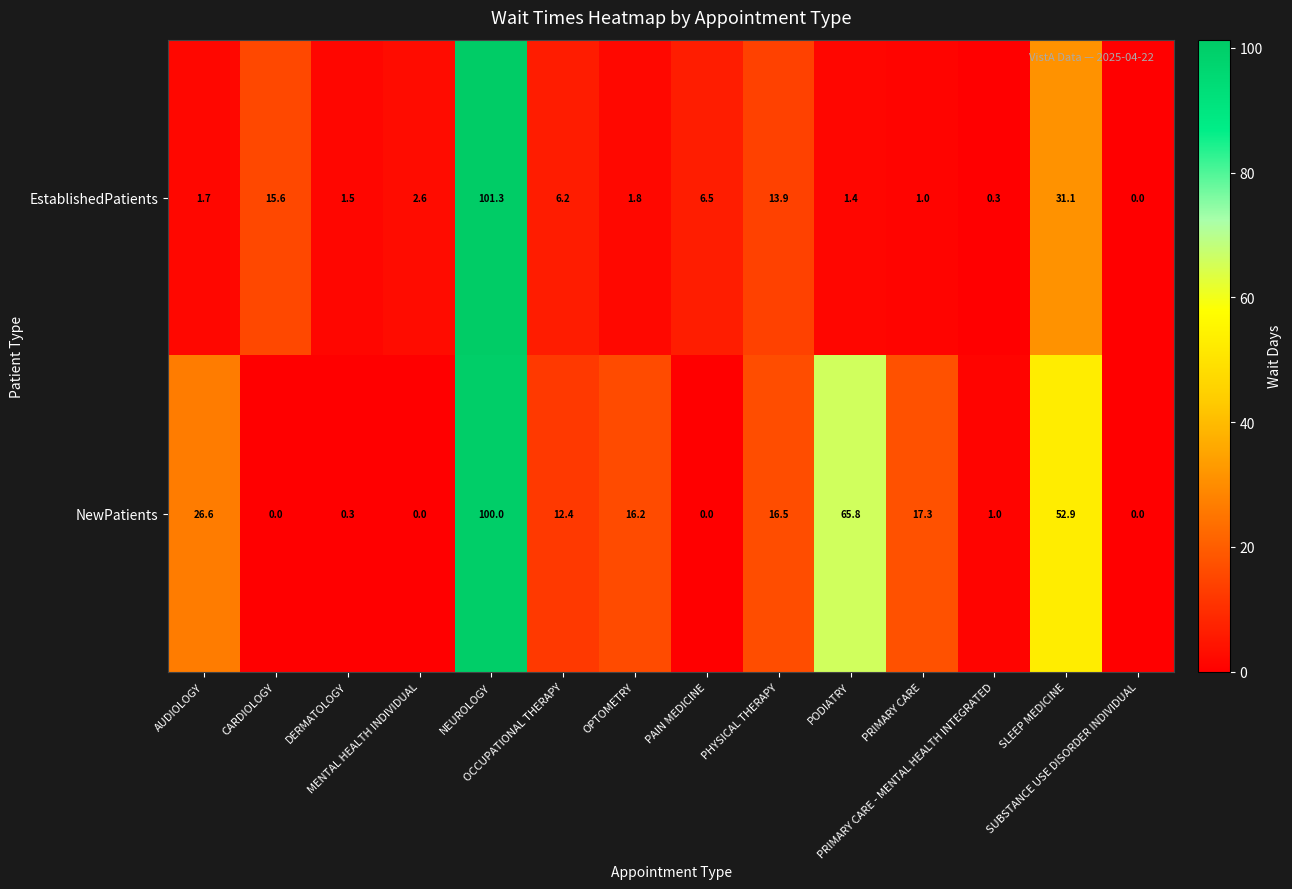

Rank the series by their average value, from lowest to highest.

EstablishedPatients, NewPatients